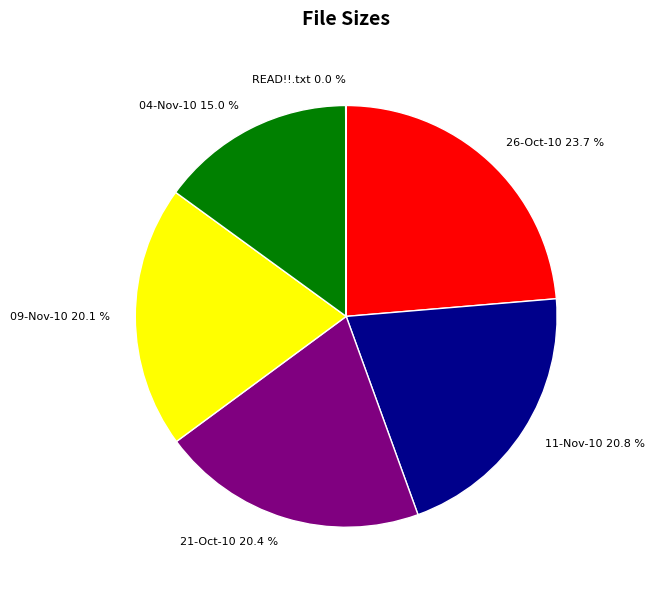

What is the largest slice in the pie chart?

26-Oct-10